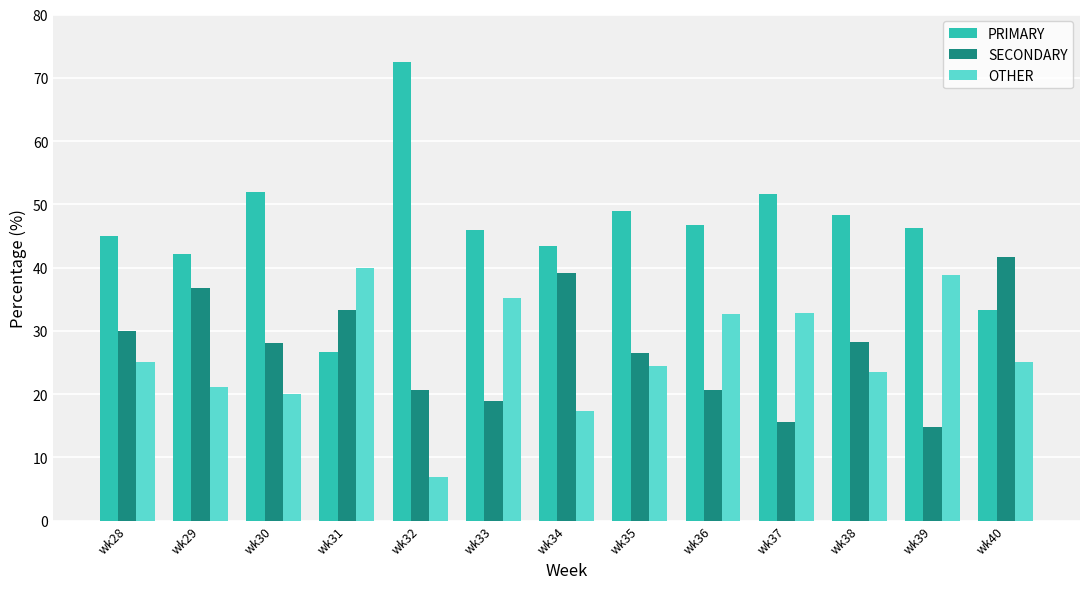

What is the difference between the OTHER values at wk40 and wk31?

15.0